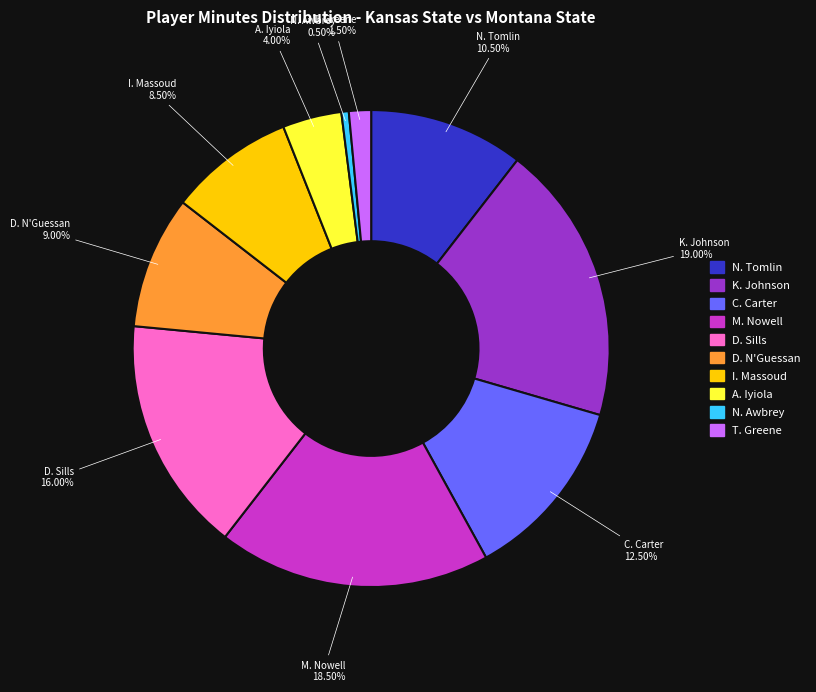

To the nearest percent, what is the difference between the K. Johnson and D. Sills slice percentages?

3%